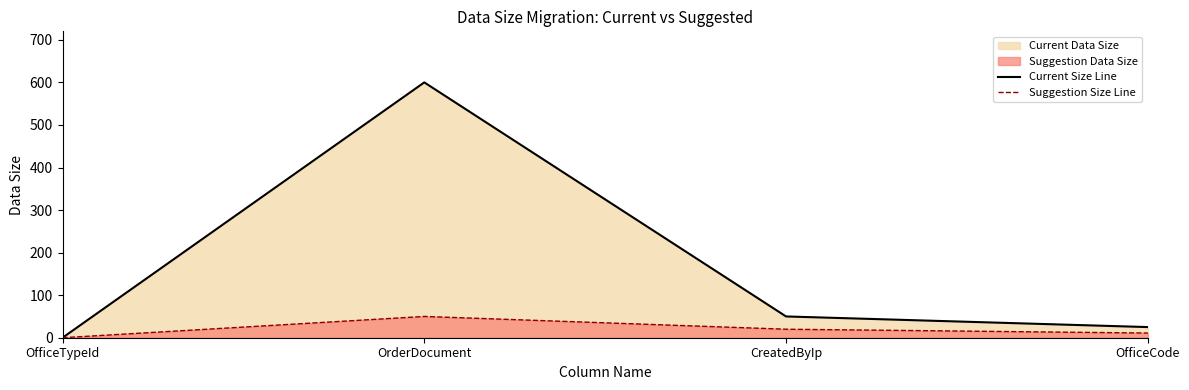

Which series has the largest range (max minus min)?

Current Size Line